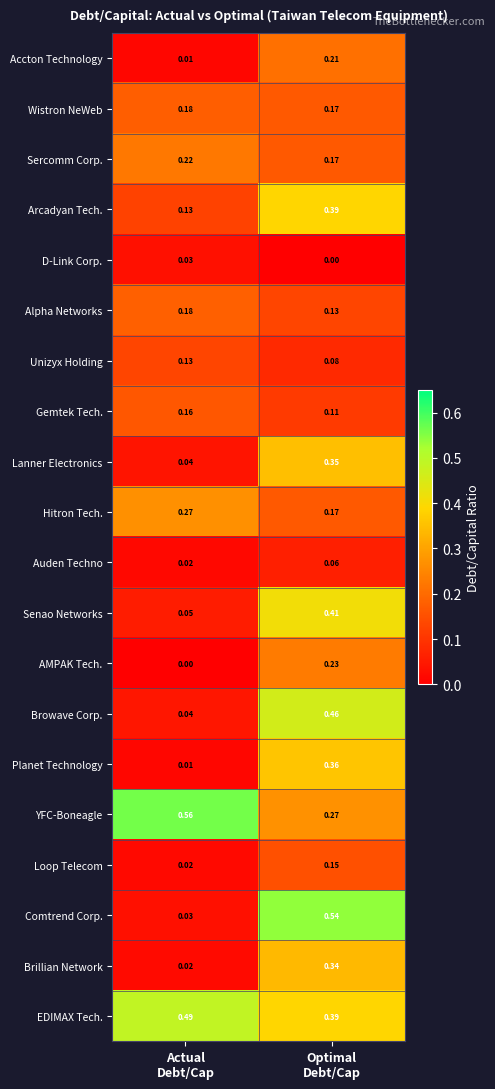

Which series changed the most between Actual
Debt/Cap and Optimal
Debt/Cap?

Comtrend Corp.